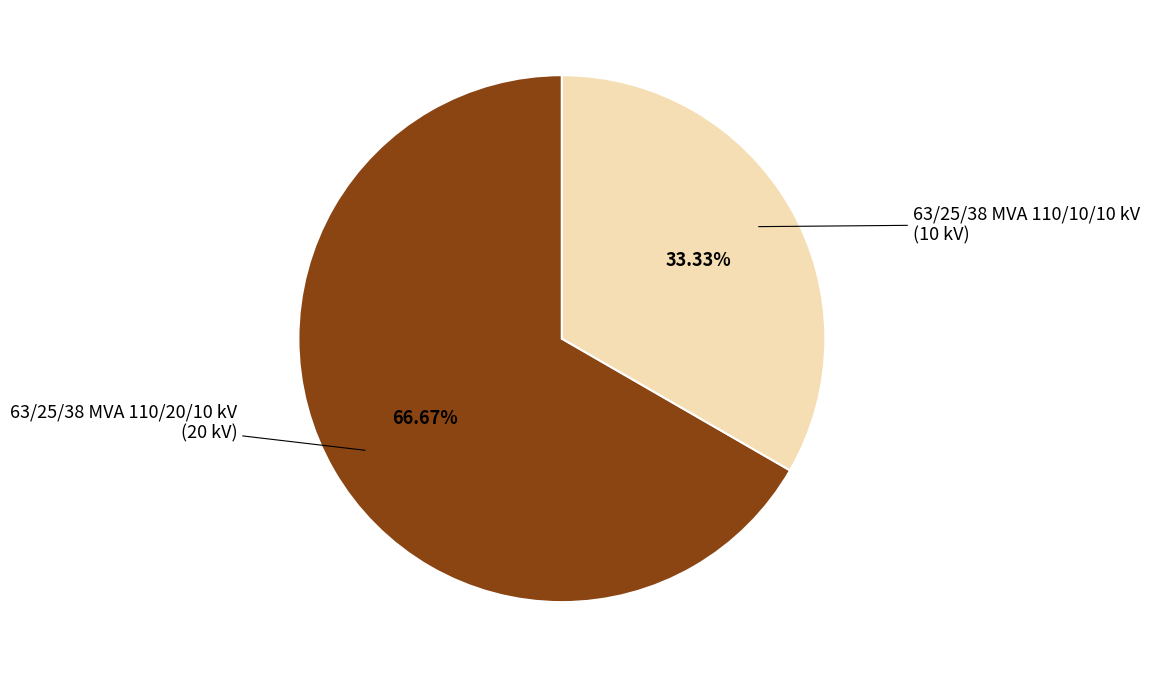

Does any single category account for the majority?

Yes